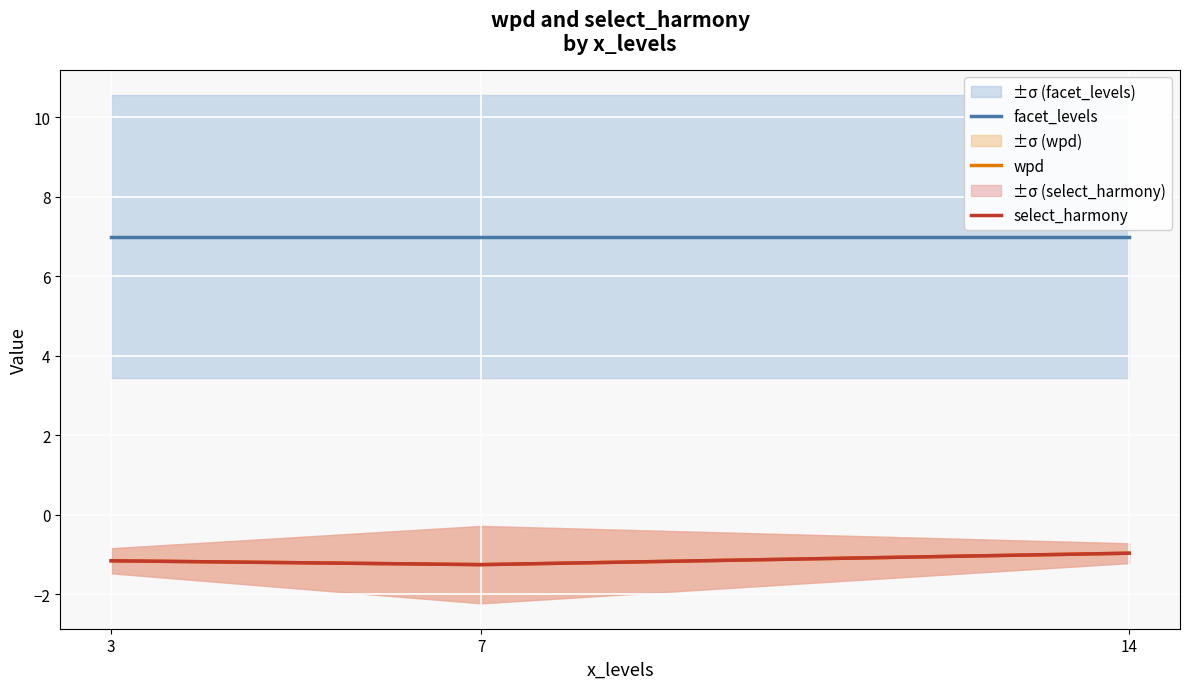

Does the chart display data point markers on the line(s)?

No